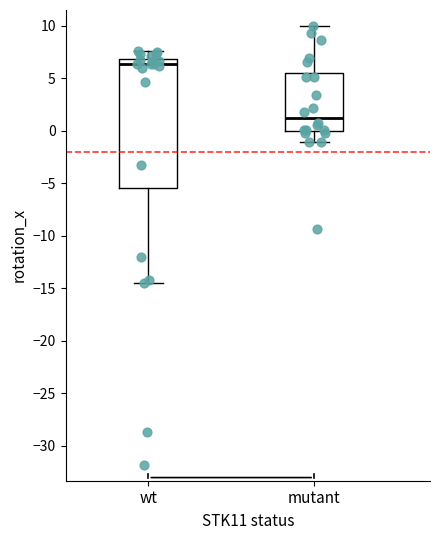

Where is the upper edge of the box for mutant on the y-axis? The values are not printed on the chart, so give them approximately, as read against the axis.

5.5